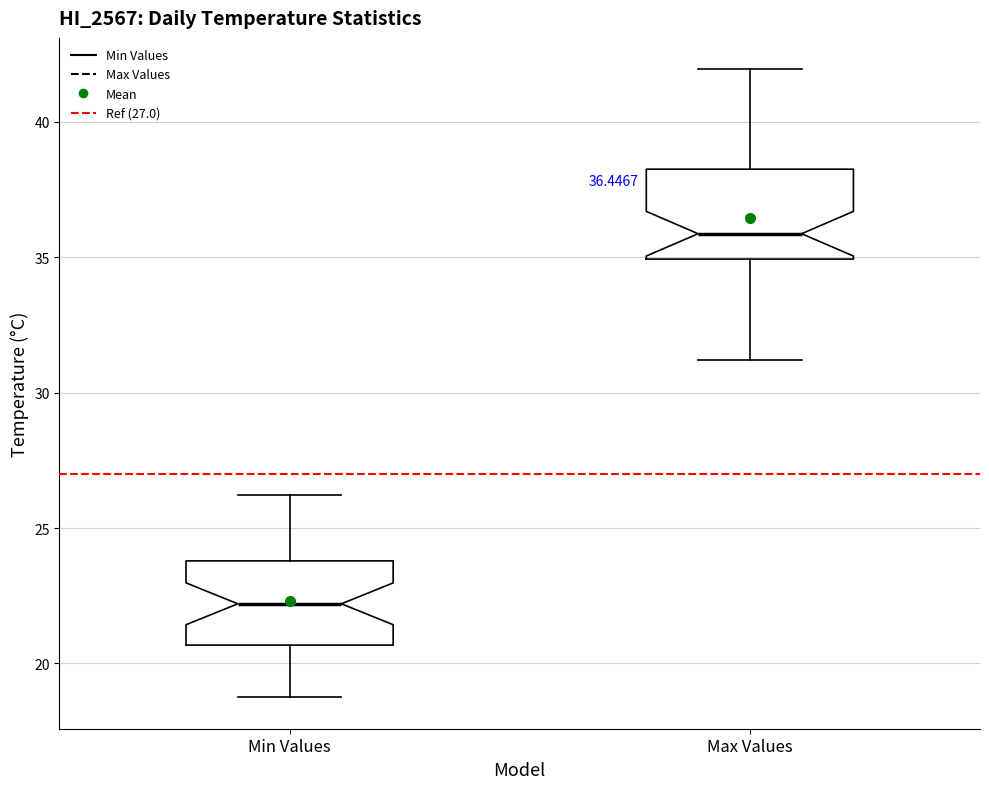

Which box has the highest median line?

Max Values